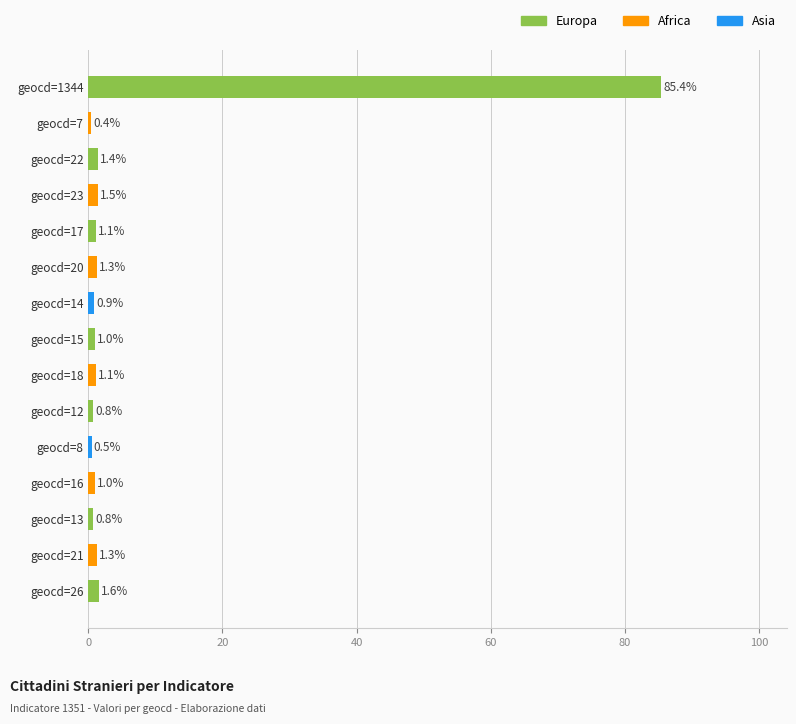

Does the chart contain stacked bars?

No